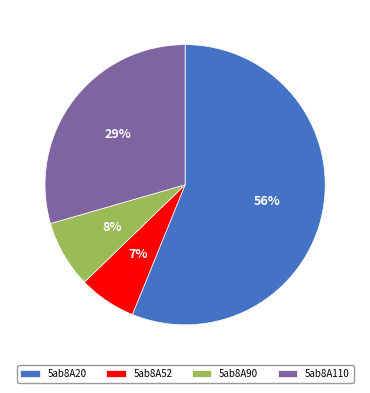

Do 5ab8A52 and 5ab8A110 together represent more than half of the pie?

No